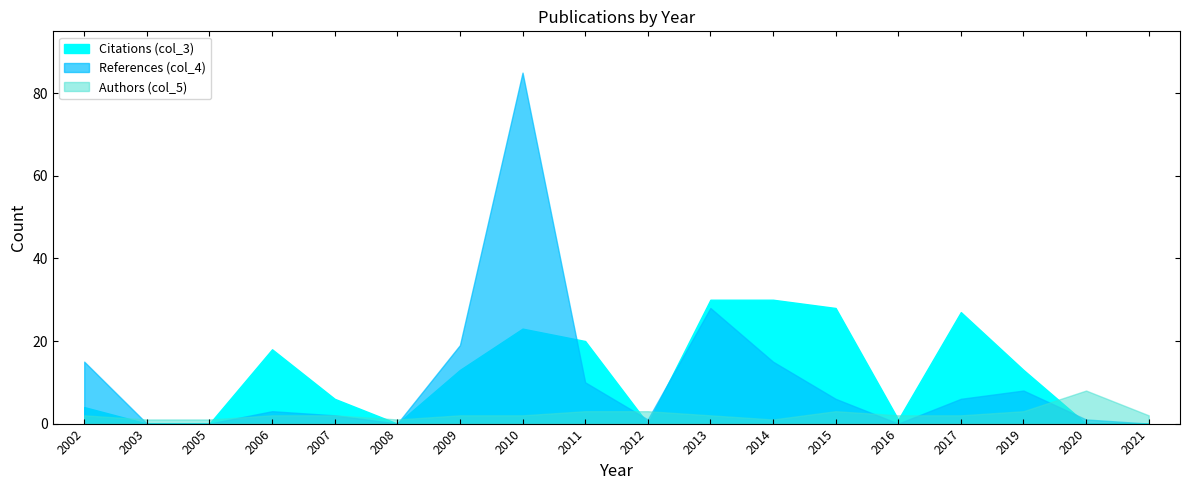

True or false: Citations (col_3) has a value of -2 at 2008.

False